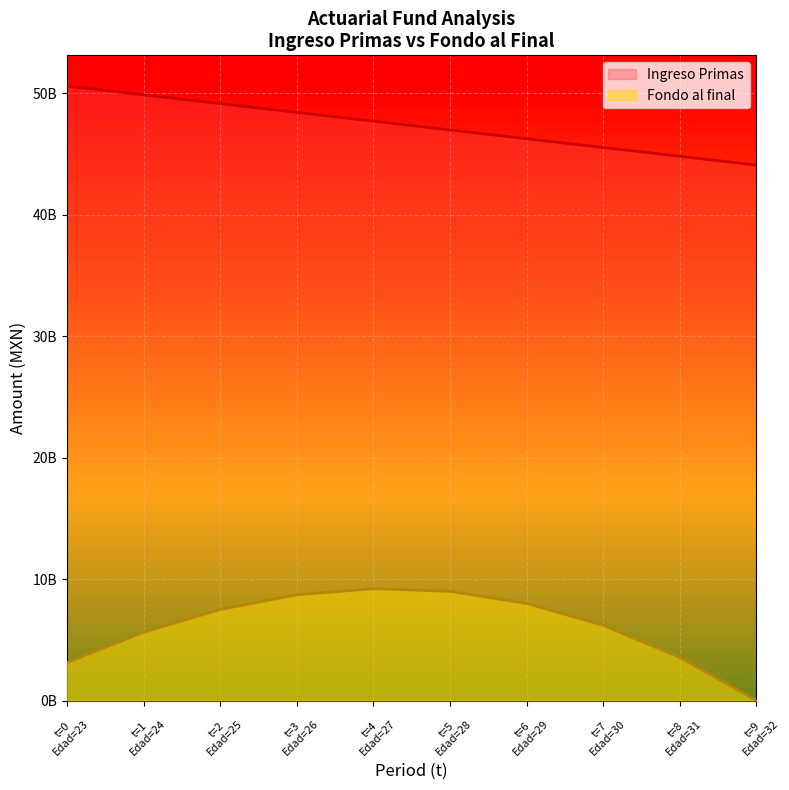

Reading right to left, what are all the values shown in this chart?

Ingreso Primas: t=9
Edad=32=44077717359.0	t=8
Edad=31=44800302889.4	t=7
Edad=30=45522888419.9	t=6
Edad=29=46245473950.4	t=5
Edad=28=46968059480.9	t=4
Edad=27=47690645011.3	t=3
Edad=26=48413230541.8	t=2
Edad=25=49135816072.3	t=1
Edad=24=49858401602.8	t=0
Edad=23=50580987133.2
Fondo al final: t=9
Edad=32=0.0	t=8
Edad=31=3541330260.1	t=7
Edad=30=6191440215.4	t=6
Edad=29=7992768928.1	t=5
Edad=28=8985734552.6	t=4
Edad=27=9208830569.2	t=3
Edad=26=8698717435.6	t=2
Edad=25=7490309873.0	t=1
Edad=24=5616859997.3	t=0
Edad=23=3110036489.9